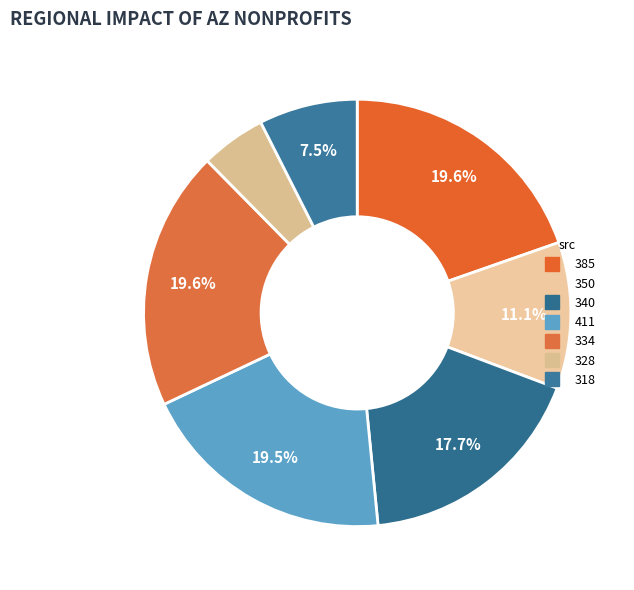

The 411 slice represents 10% of the pie. True or false?

False